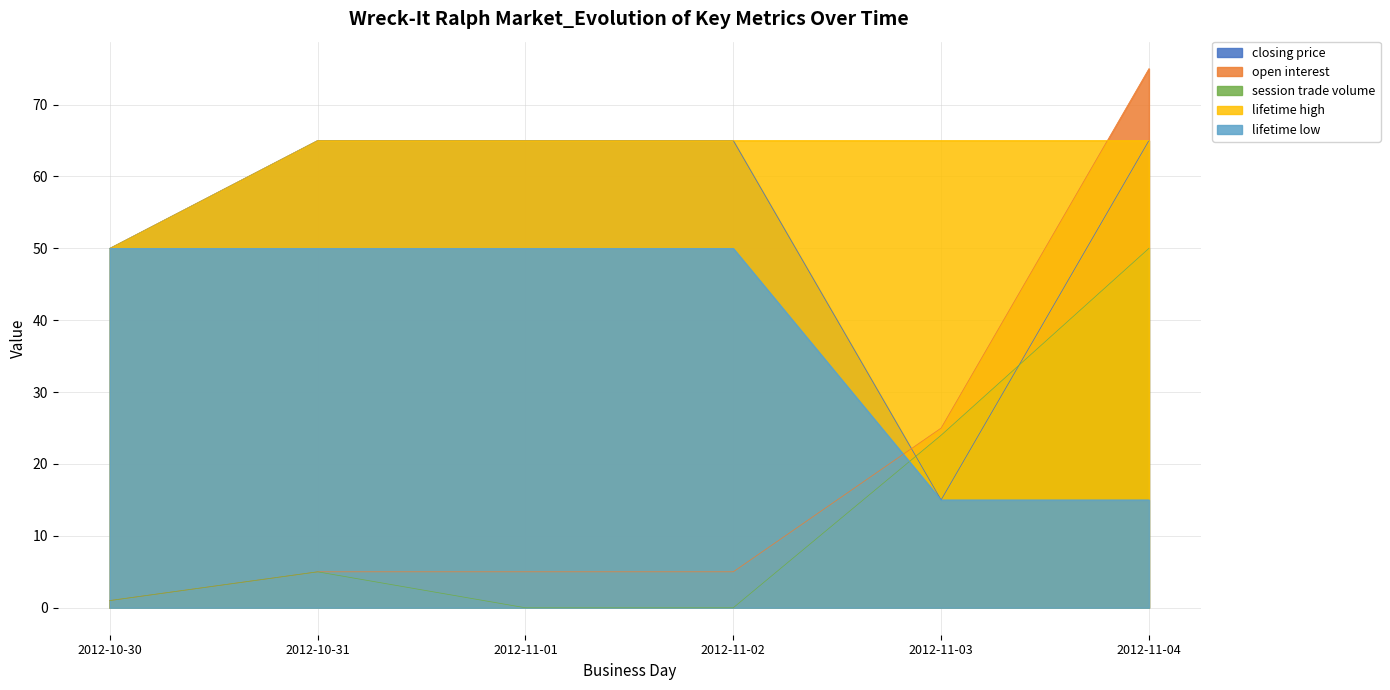

Where is open interest nearest to the value 38?

2012-11-03